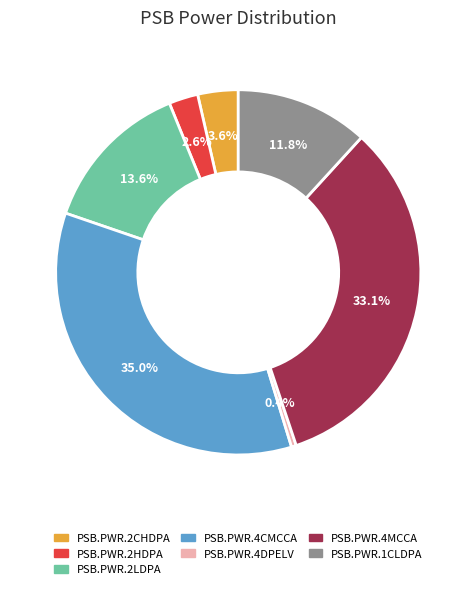

The PSB.PWR.4DPELV slice represents 0% of the pie. True or false?

True